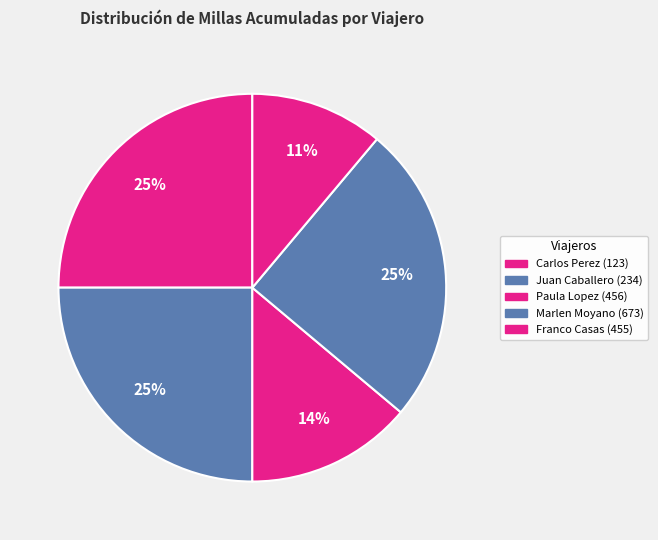

Does any single category account for the majority?

No